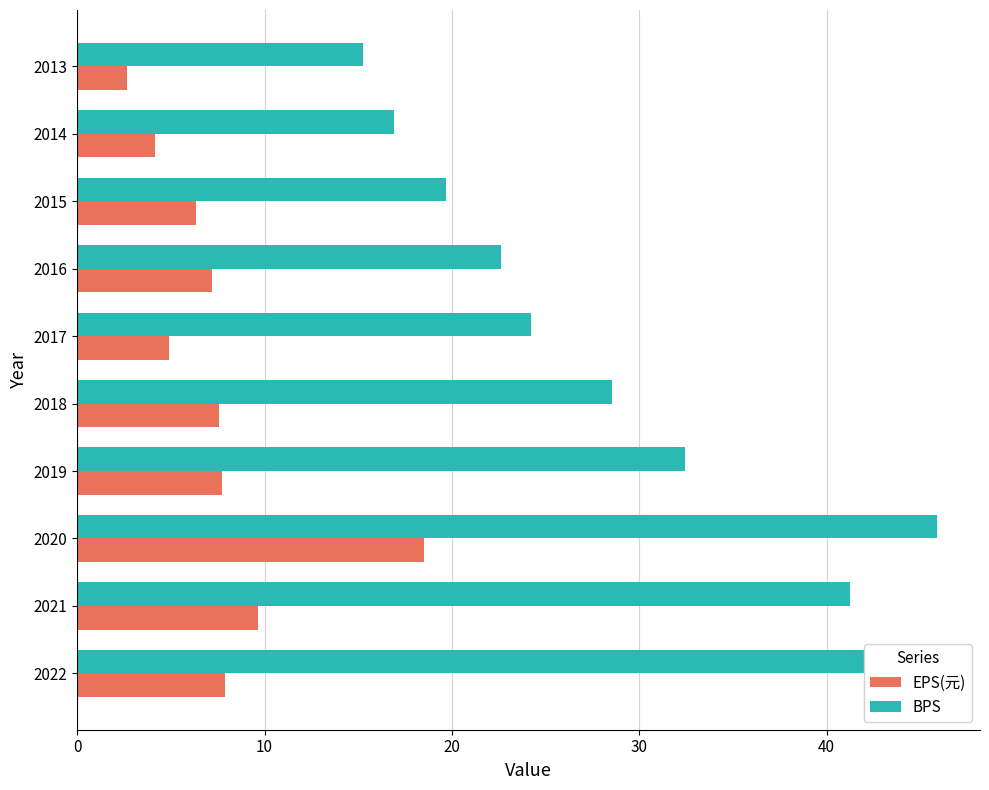

At how many categories does at least one series exceed 10?

10